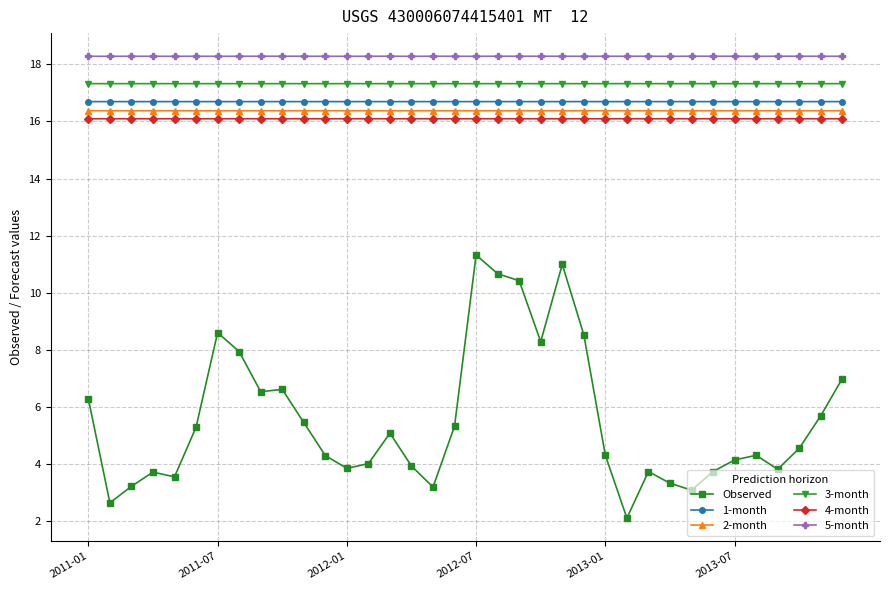

True or false: 4-month and 3-month intersect in this chart.

False